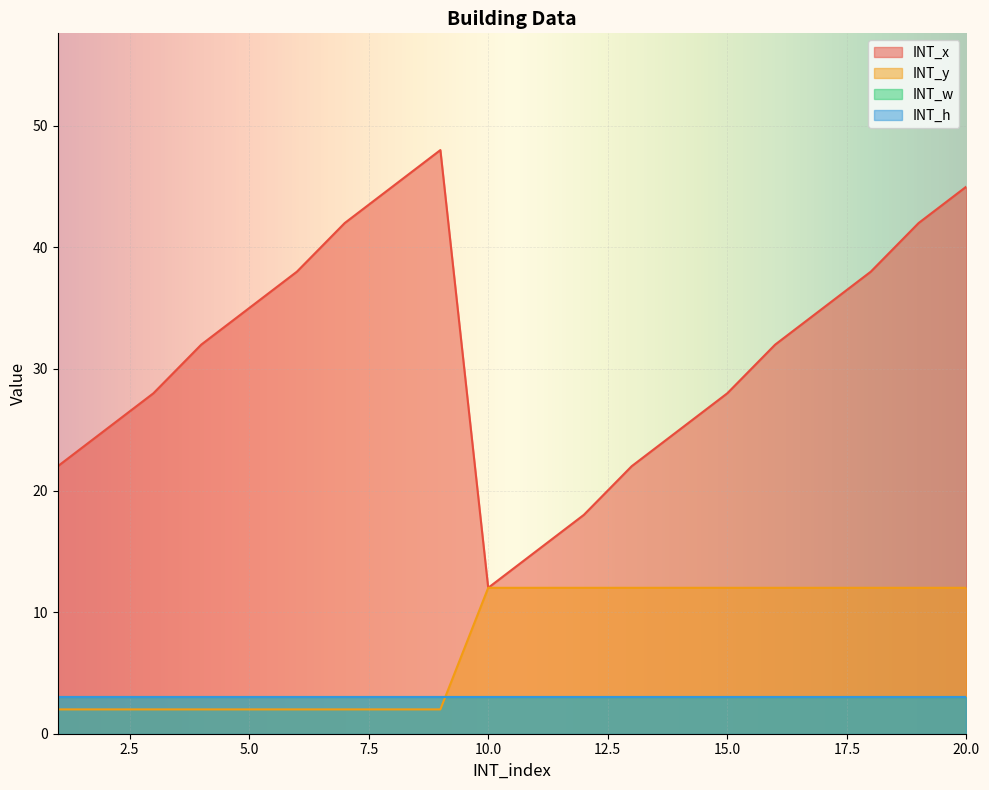

What is the lowest value of the INT_x series?

12